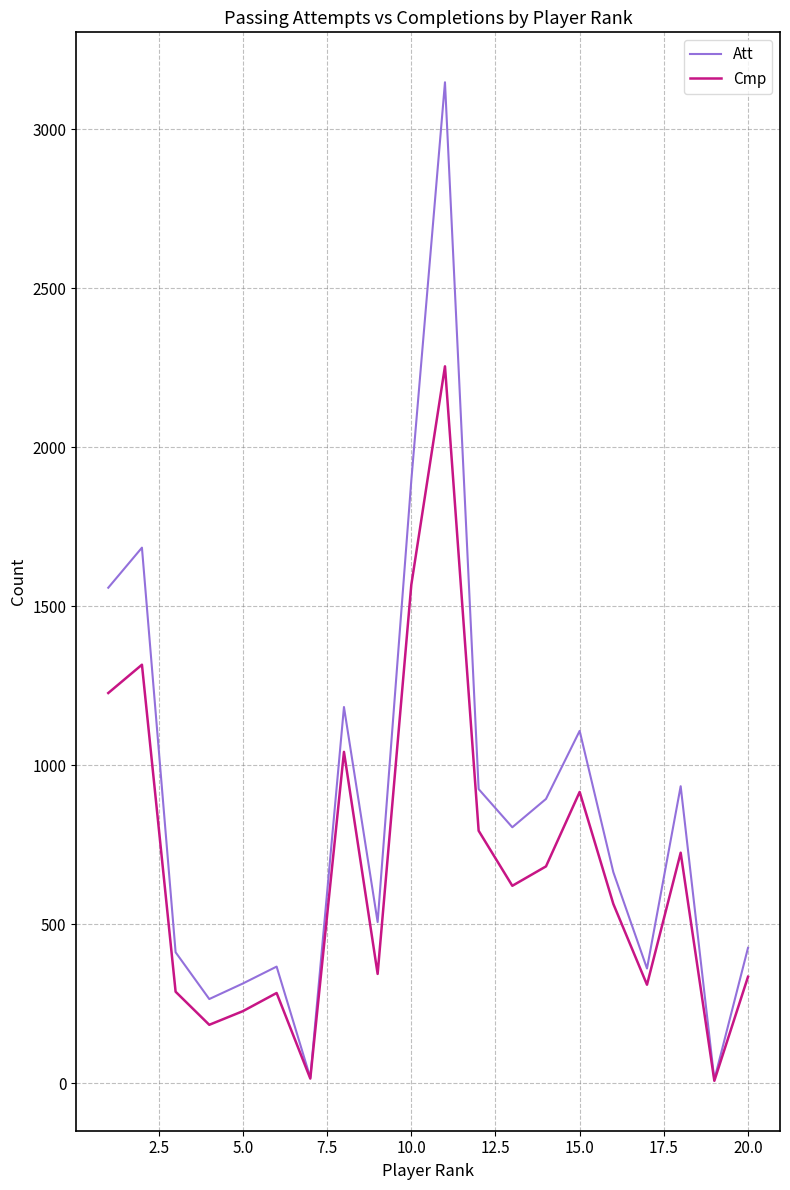

Which series has the largest total across all categories?

Att